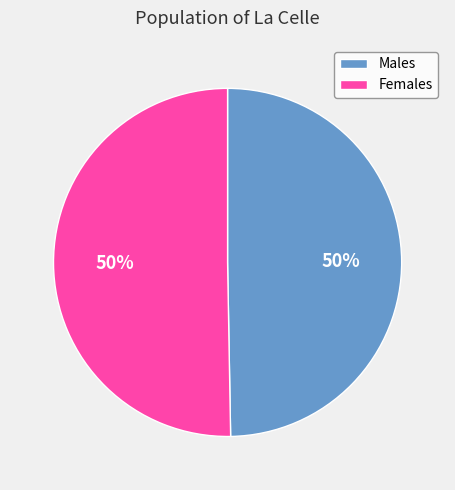

Approximately how many times larger is the value at Females compared to Males?

1.0